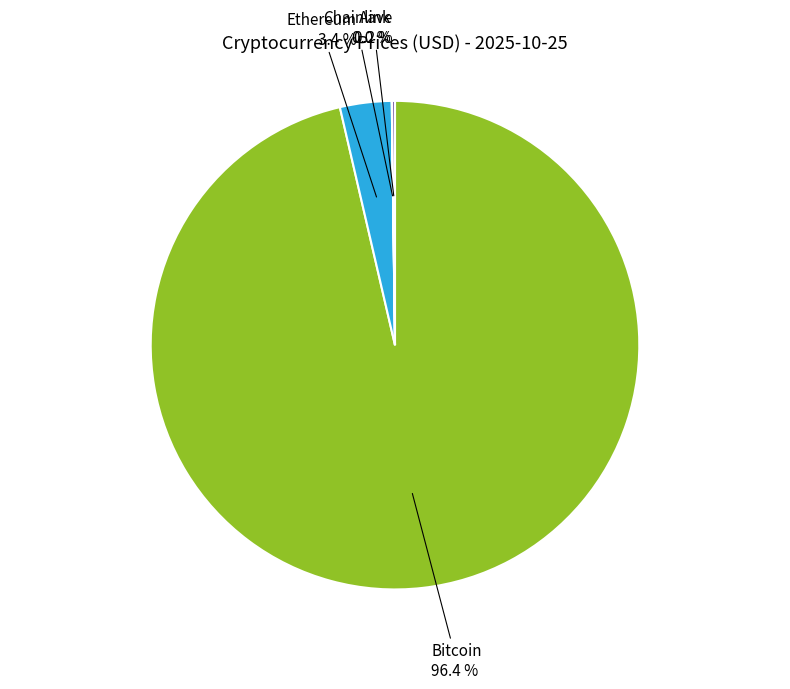

Does any single category account for the majority?

Yes